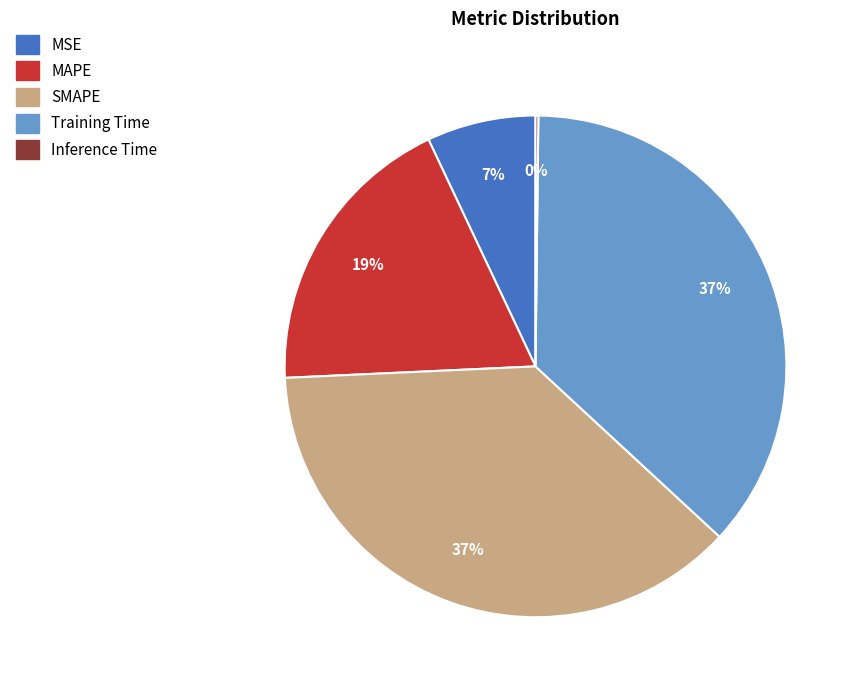

Do MAPE and SMAPE together represent more than half of the pie?

Yes